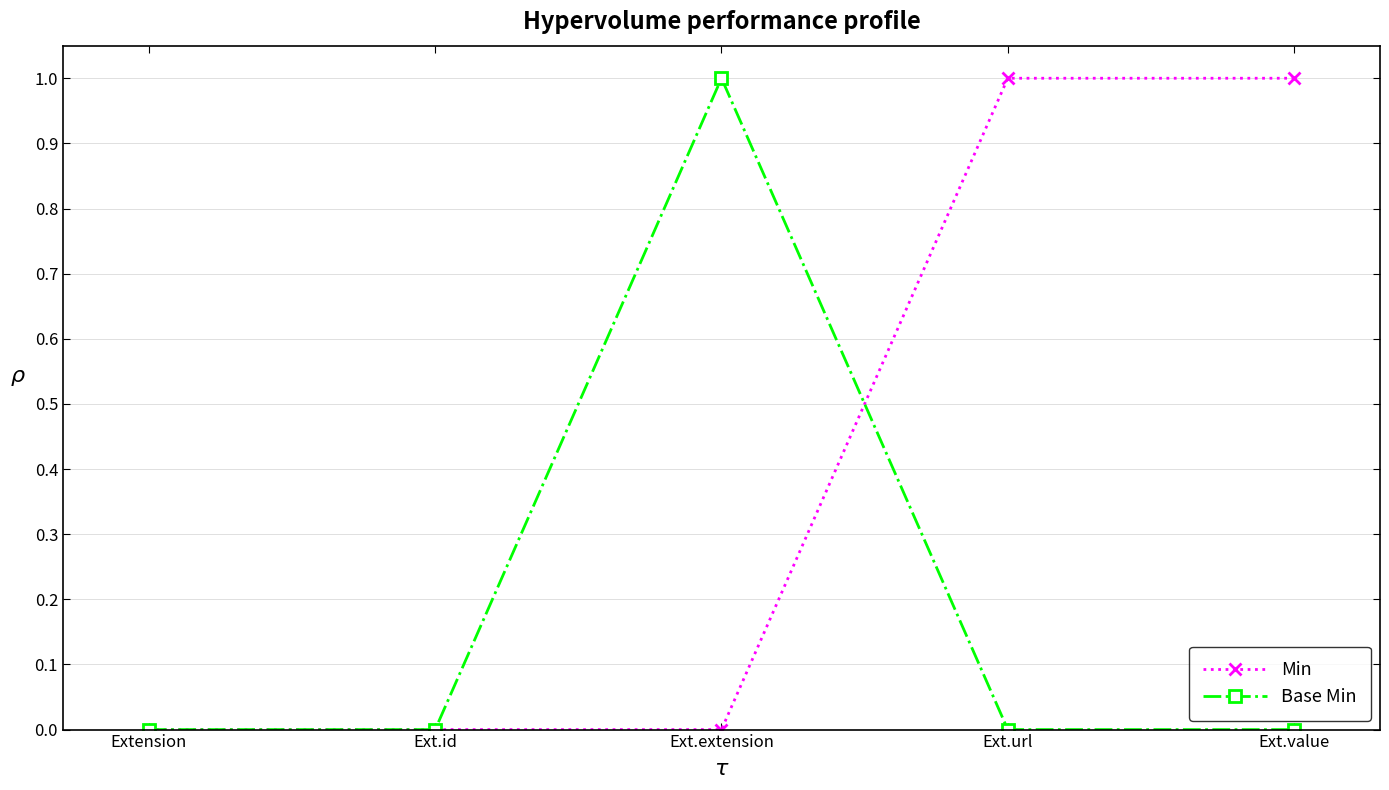

Where is the first local maximum for Base Min?

Ext.extension